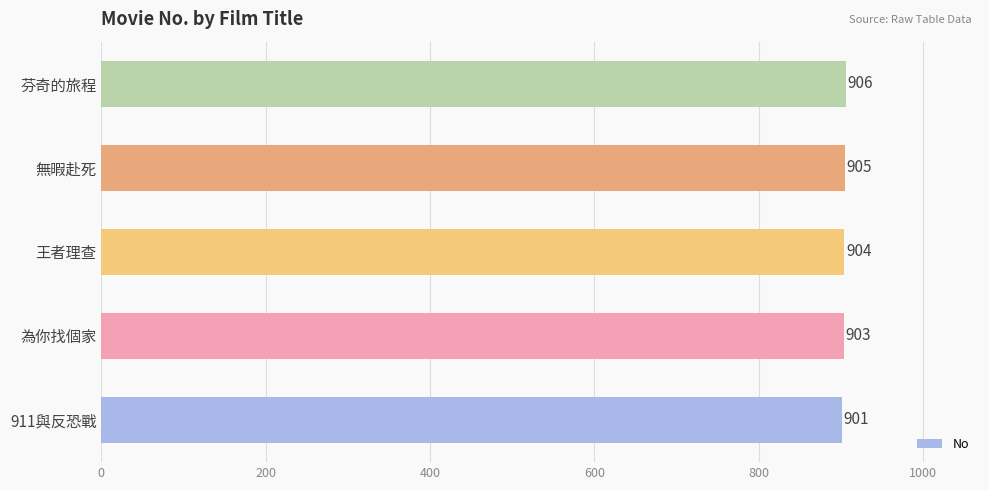

The chart shows a value of 1272 at 為你找個家. True or false?

False